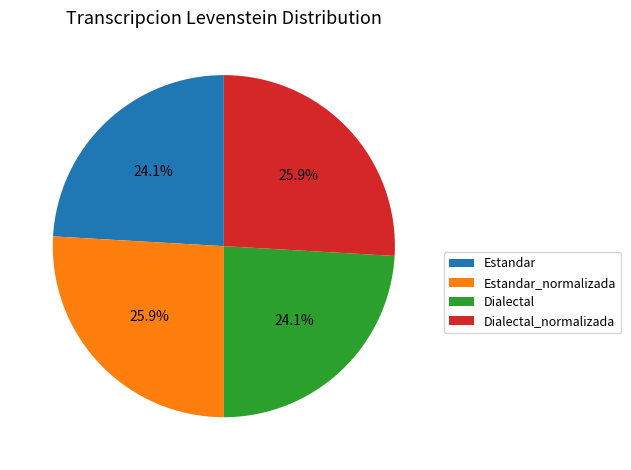

To the nearest percent, what is the combined percentage of Estandar_normalizada and Dialectal?

50%